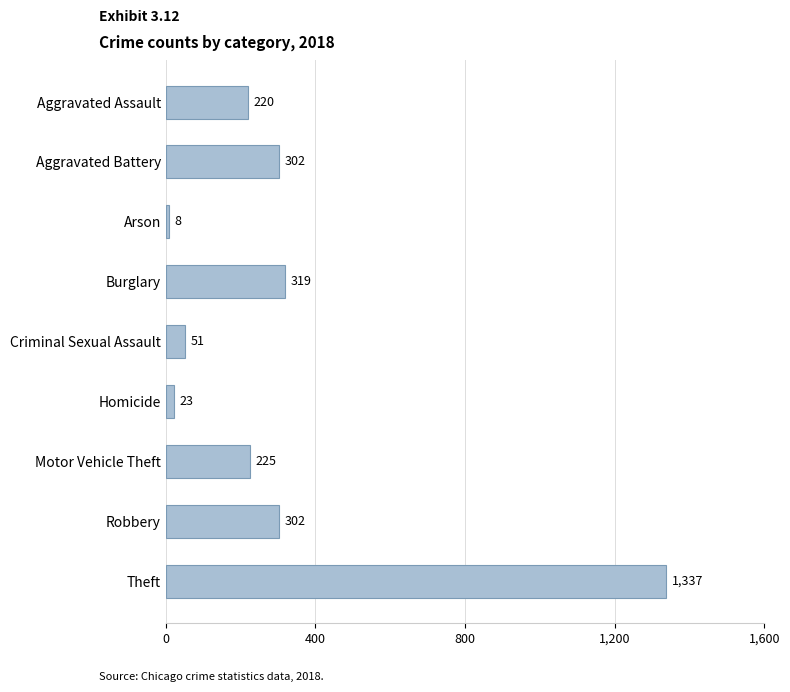

Is it true that the value at Motor Vehicle Theft is 399?

False